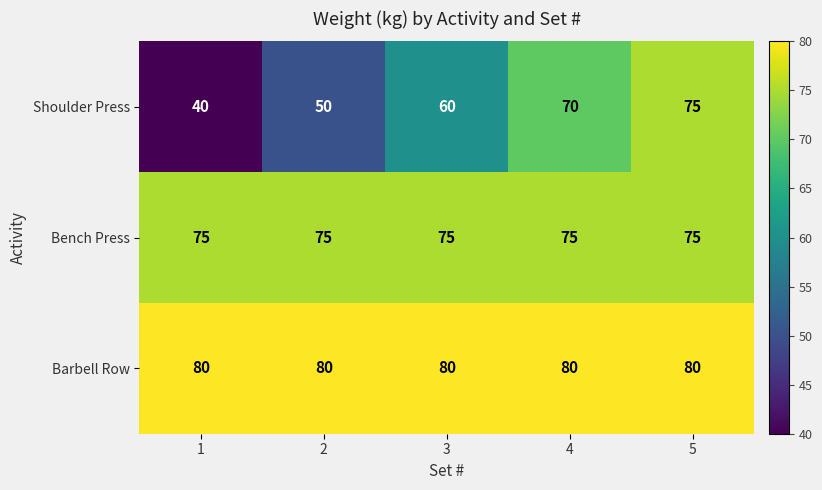

Rank the series by their average value, from highest to lowest.

Barbell Row, Bench Press, Shoulder Press